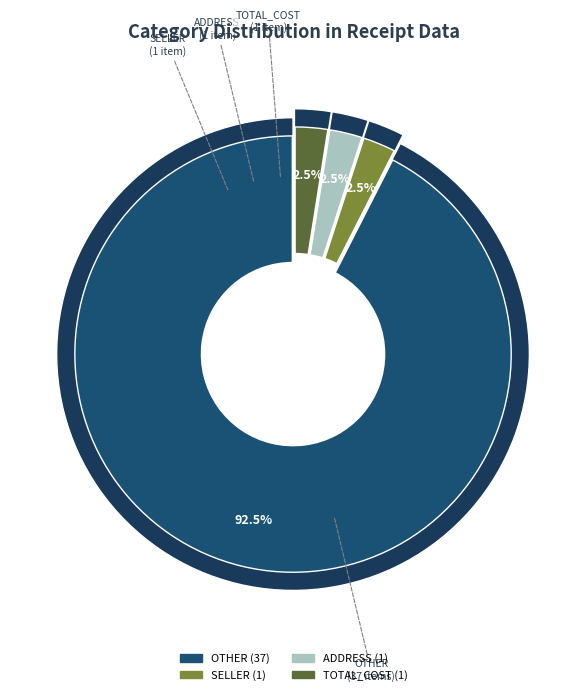

Does any single category account for the majority?

Yes